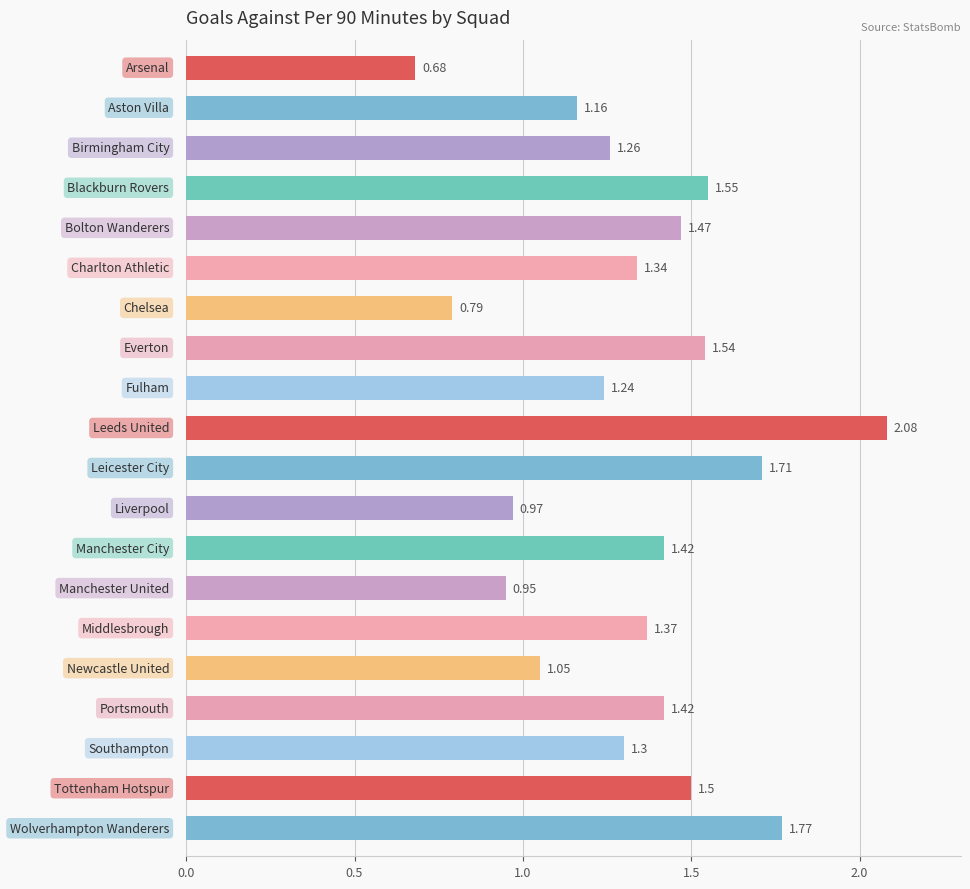

What is the sum of all values?

26.6